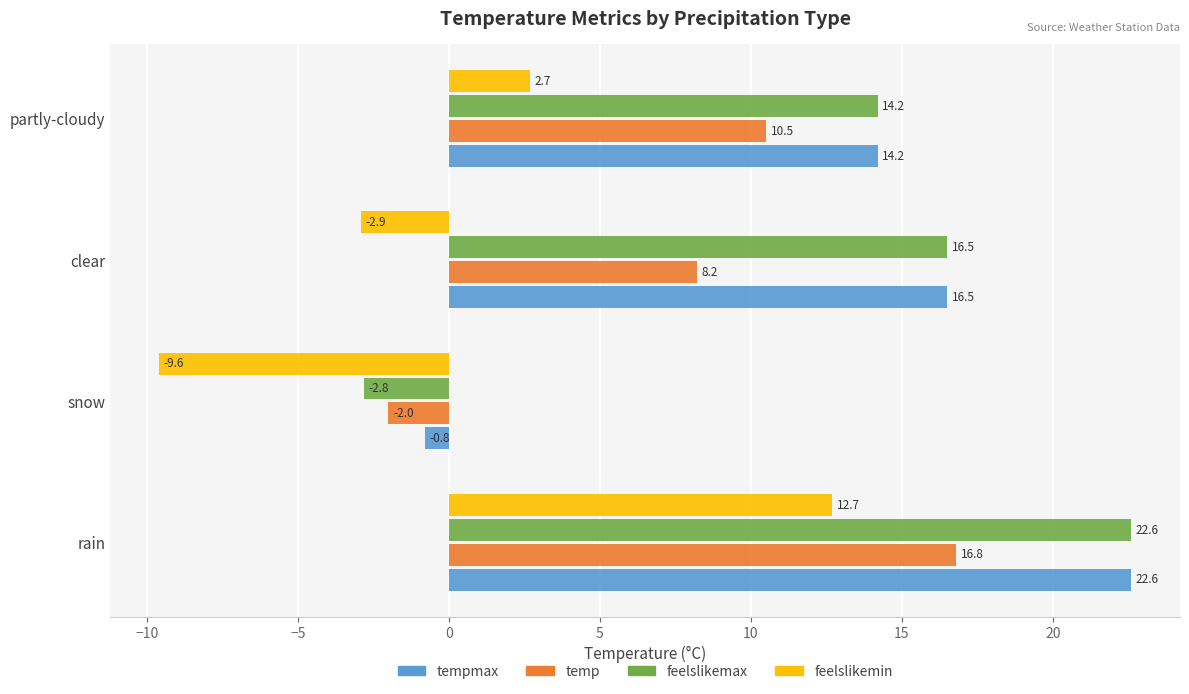

Which series has the largest total across all categories?

tempmax